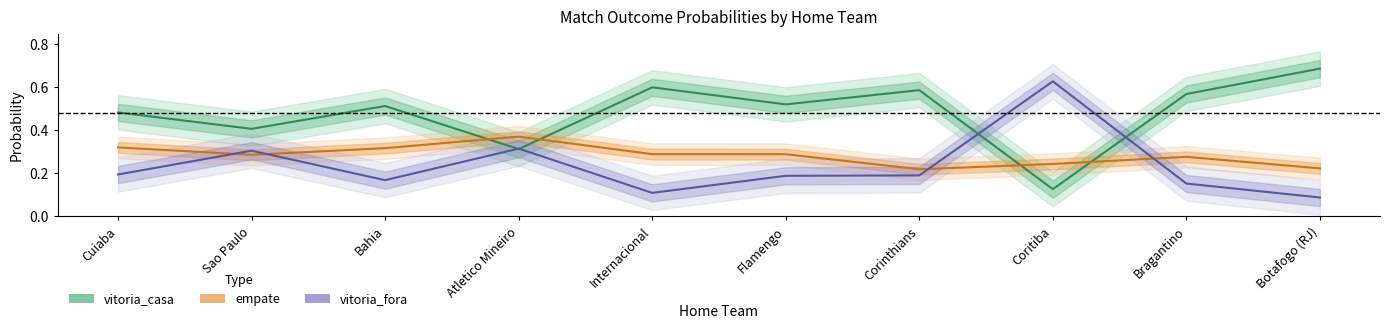

What is the difference between the vitoria_casa values at Coritiba and Corinthians?

0.5